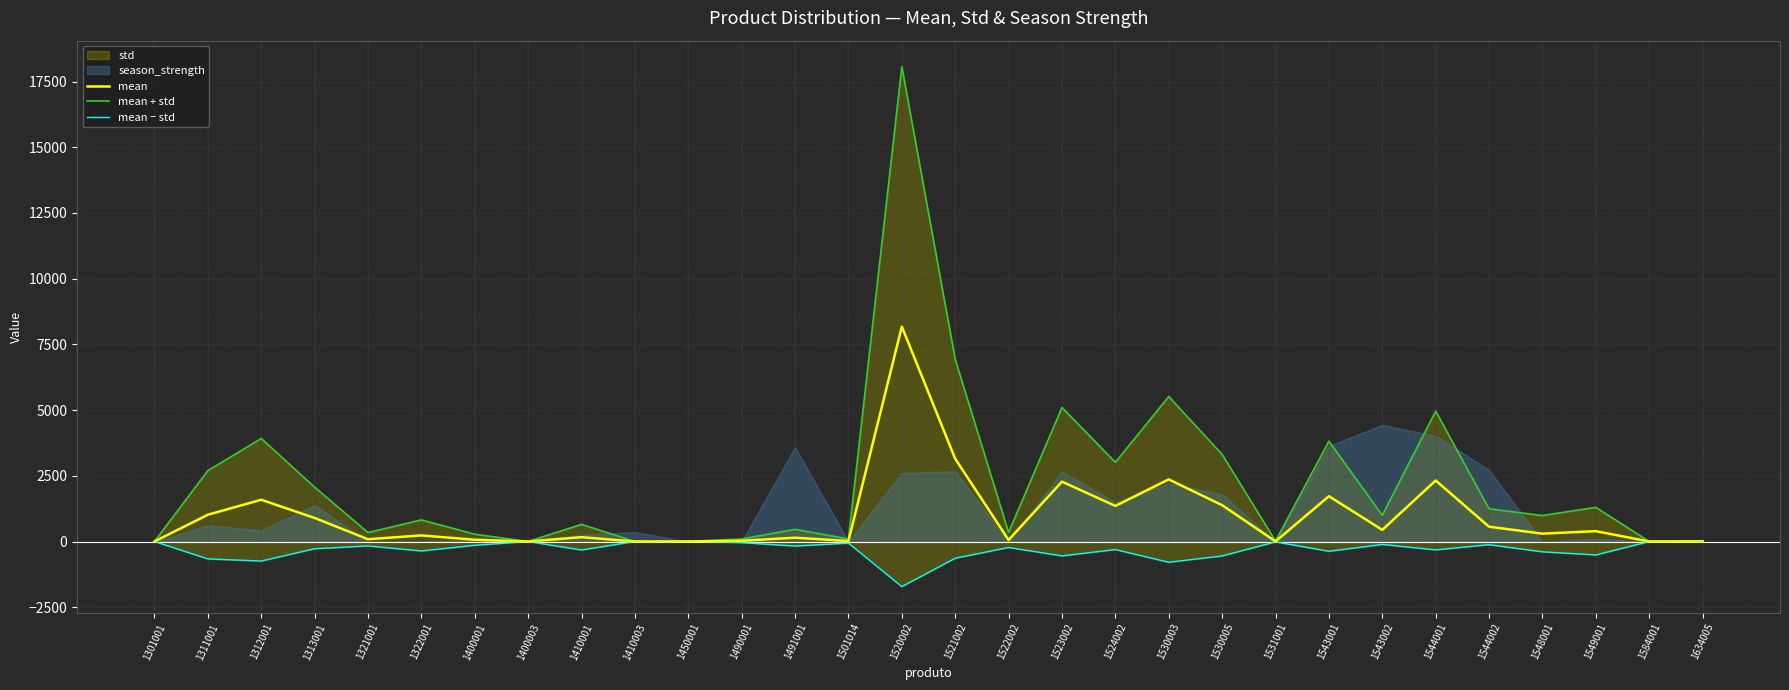

The value of mean at 1521002 is 5172.9. True or false?

False